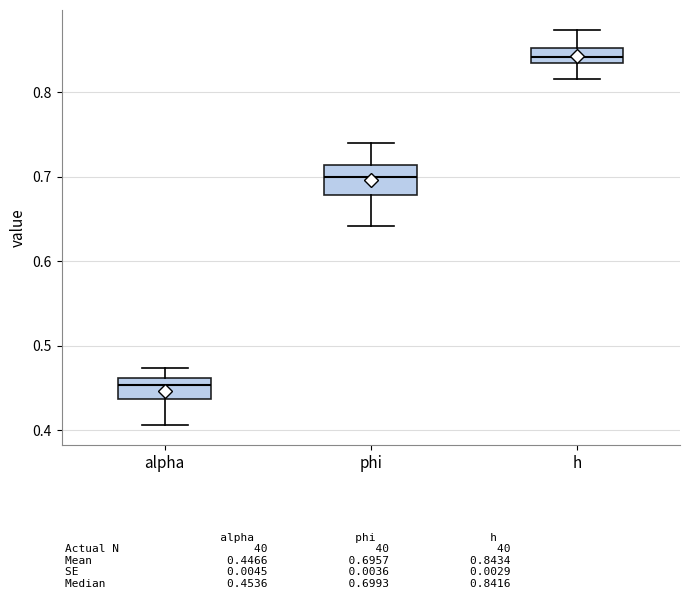

Reading left to right, read every box against the y-axis: the position of its median line, the range the box covers, and the ends of its whiskers. The values are not printed on the chart, so give them approximately, as read against the axis.

alpha: median 0.45, box 0.44 to 0.46, whiskers 0.41 to 0.47
phi: median 0.70, box 0.68 to 0.71, whiskers 0.64 to 0.74
h: median 0.84, box 0.83 to 0.85, whiskers 0.82 to 0.87